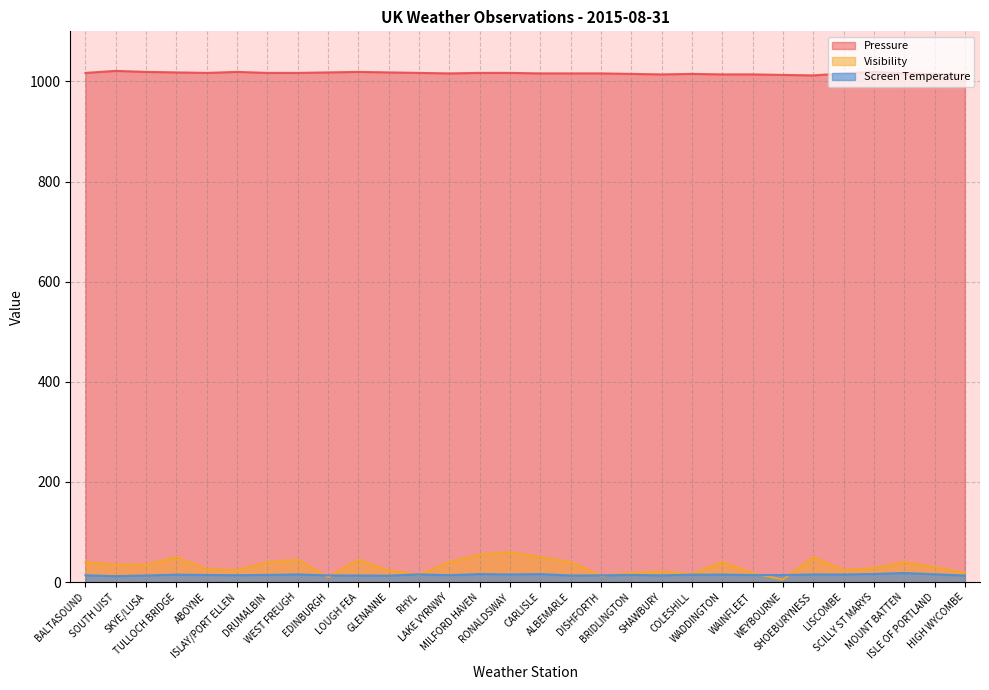

Where is the first local maximum for Screen Temperature?

TULLOCH BRIDGE